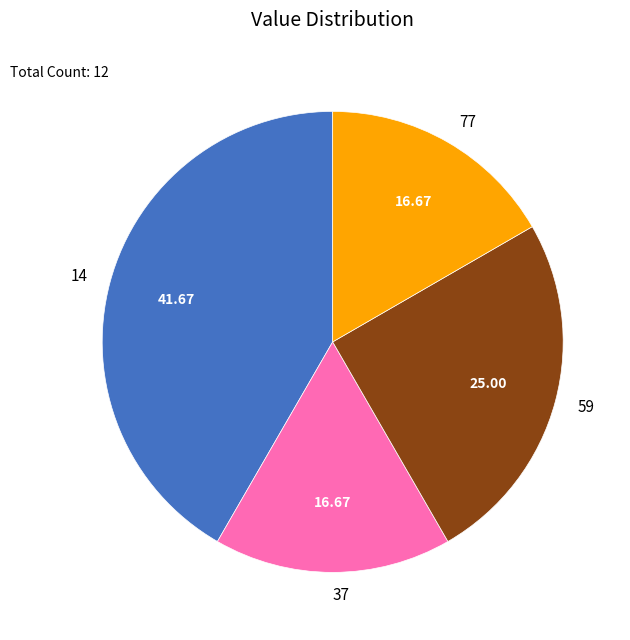

Is there a majority slice in this chart?

No